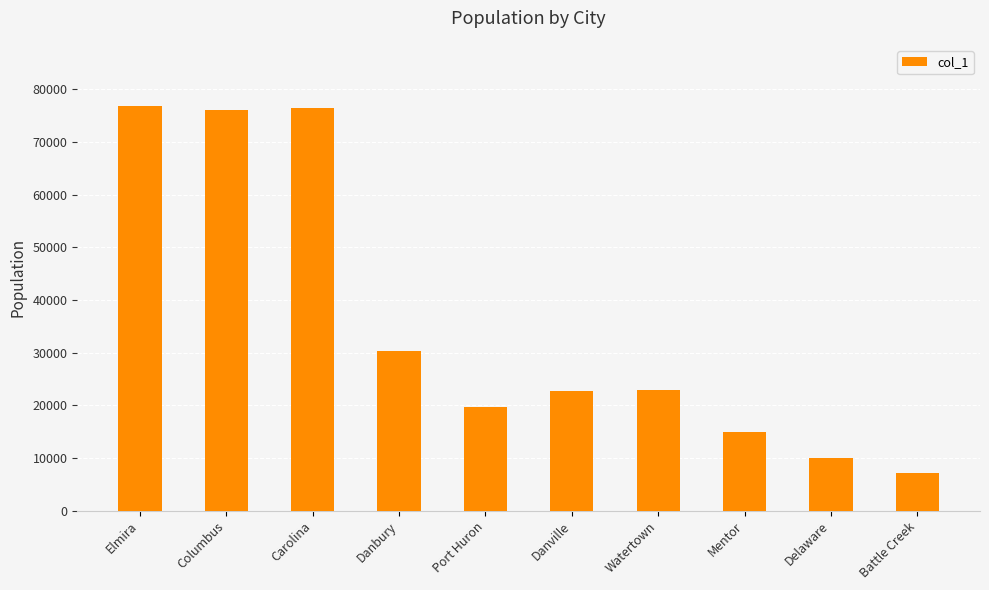

Does the chart contain any negative values?

No